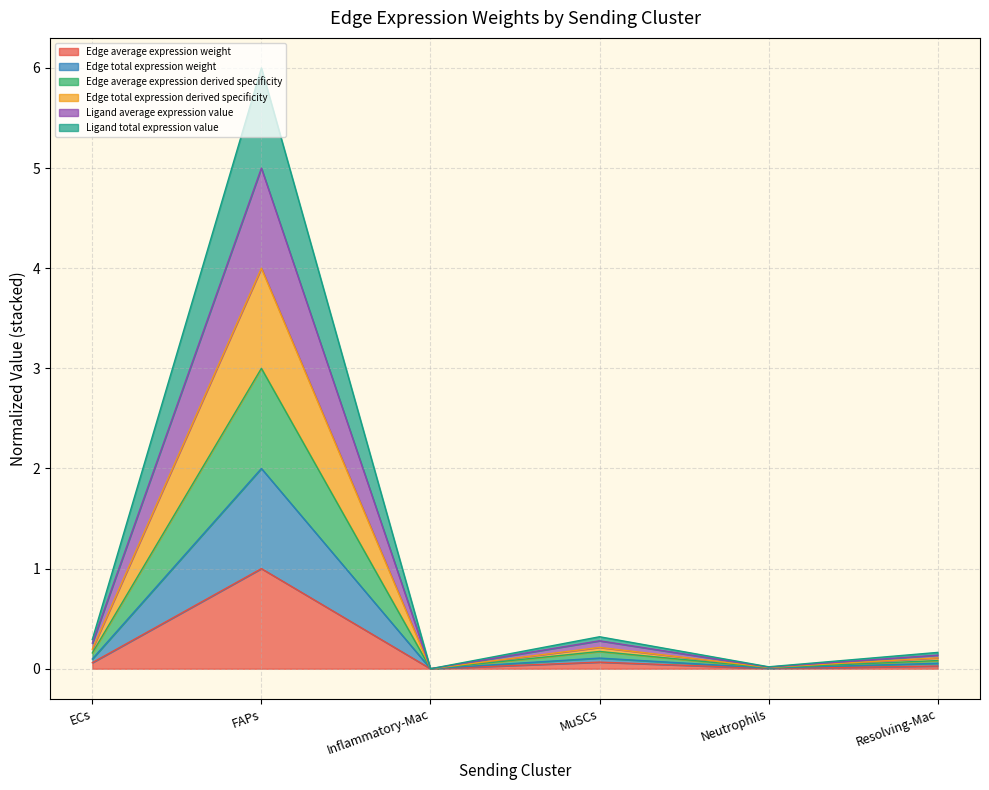

Between FAPs and Resolving-Mac, which is larger?

FAPs